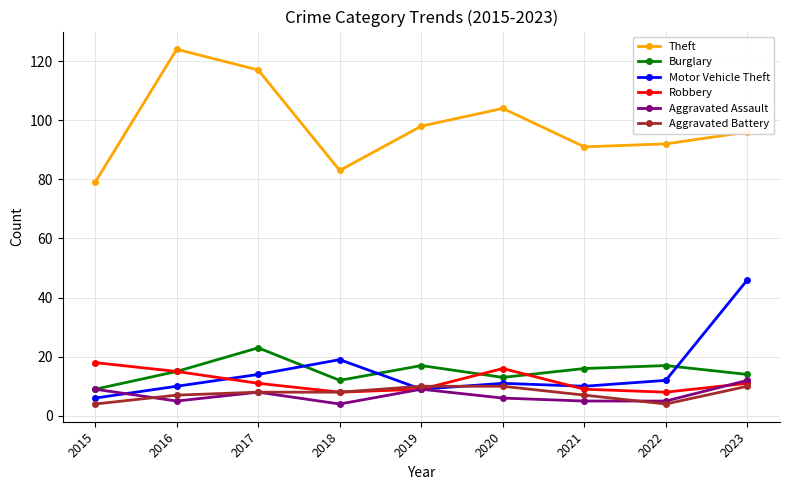

Reading left to right, transcribe all the data shown in this chart.

Theft: 2015=79	2016=124	2017=117	2018=83	2019=98	2020=104	2021=91	2022=92	2023=96
Burglary: 2015=9	2016=15	2017=23	2018=12	2019=17	2020=13	2021=16	2022=17	2023=14
Motor Vehicle Theft: 2015=6	2016=10	2017=14	2018=19	2019=9	2020=11	2021=10	2022=12	2023=46
Robbery: 2015=18	2016=15	2017=11	2018=8	2019=9	2020=16	2021=9	2022=8	2023=11
Aggravated Assault: 2015=9	2016=5	2017=8	2018=4	2019=9	2020=6	2021=5	2022=5	2023=12
Aggravated Battery: 2015=4	2016=7	2017=8	2018=8	2019=10	2020=10	2021=7	2022=4	2023=10